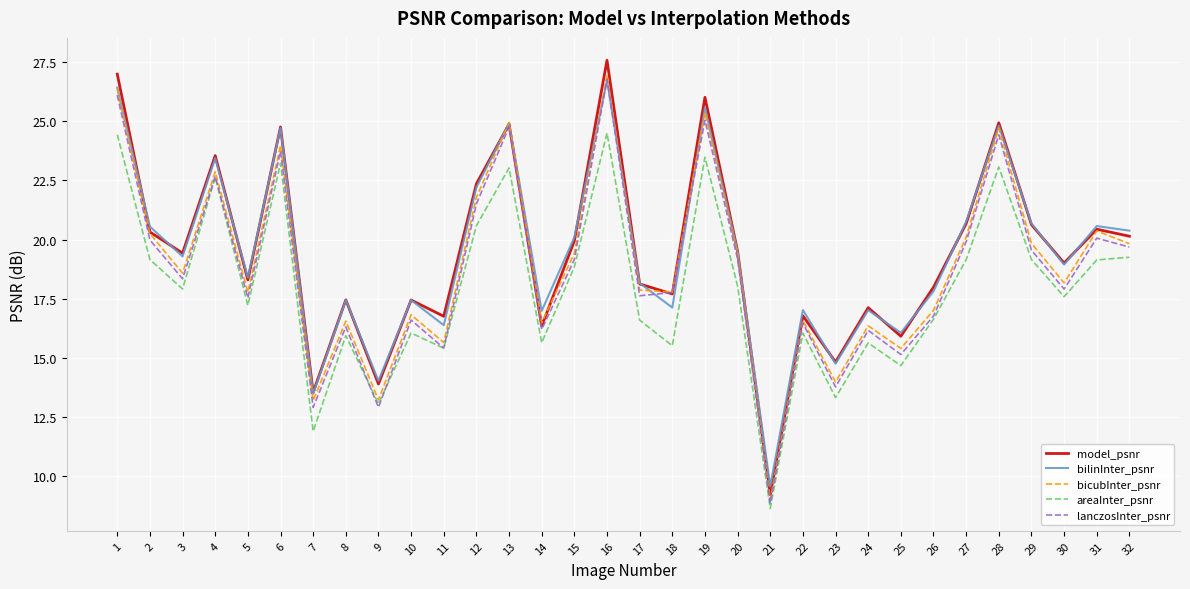

What value does the model_psnr series have at 30?

19.0